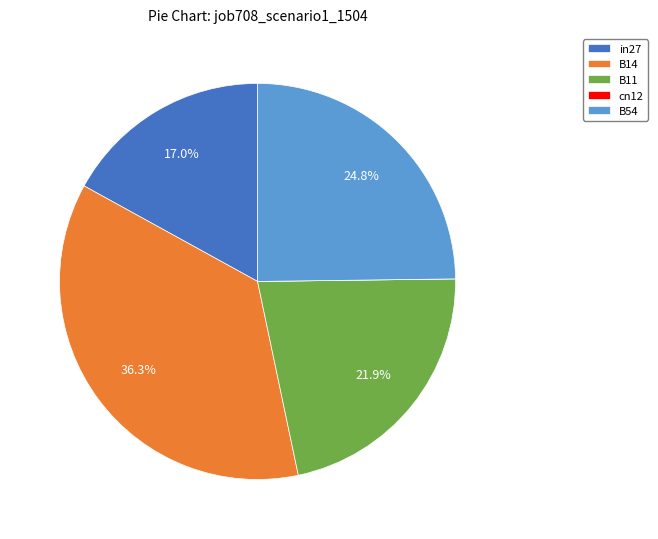

What percentage do B11 and B14 together represent?

58.2%